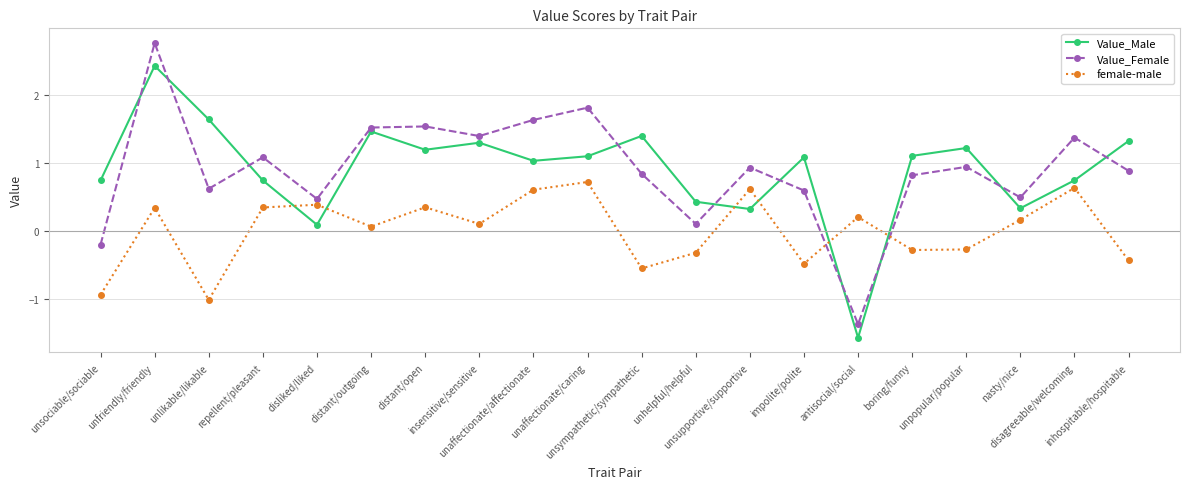

What is the total value across all series at inhospitable/hospitable?

1.8